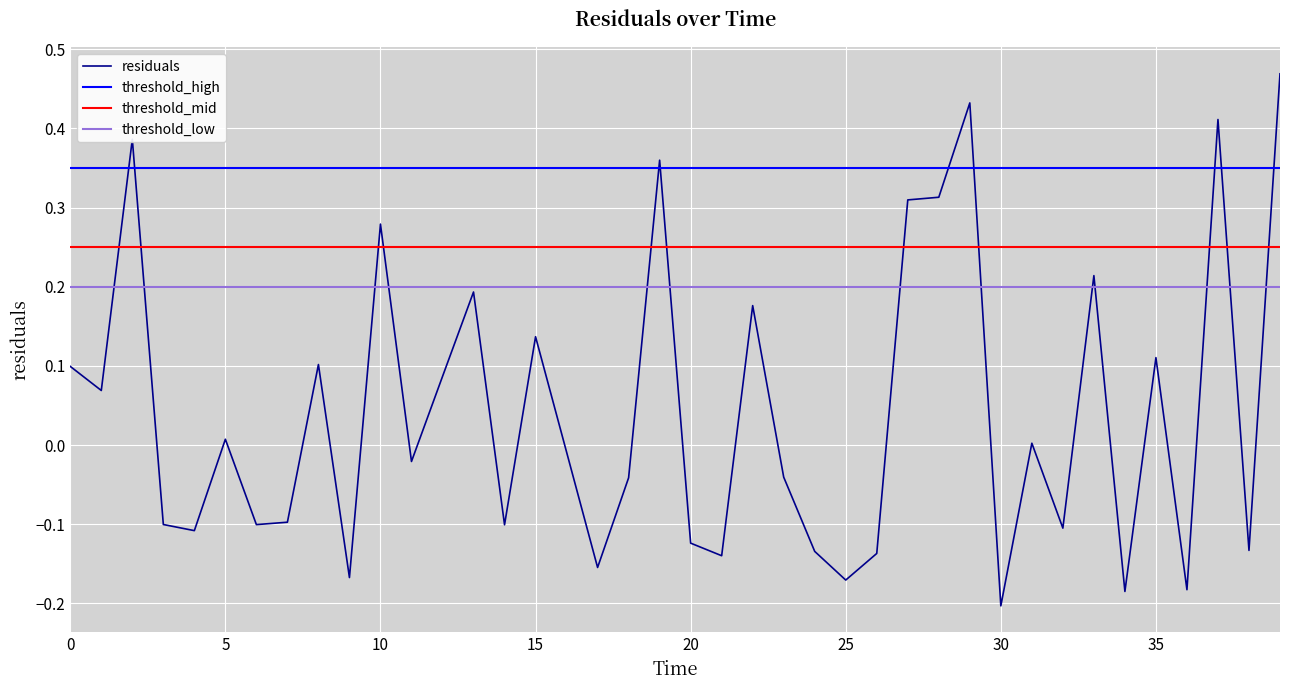

What is the difference between the second highest and second lowest values?

0.6